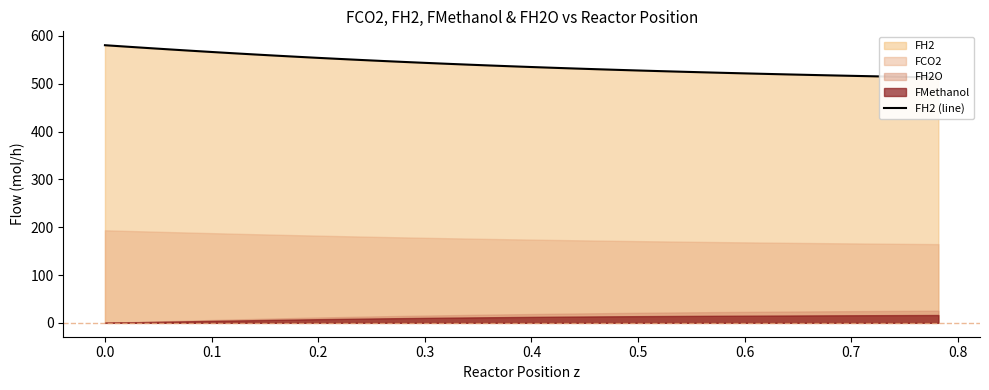

True or false: the data has more than 2 interior local peaks.

False